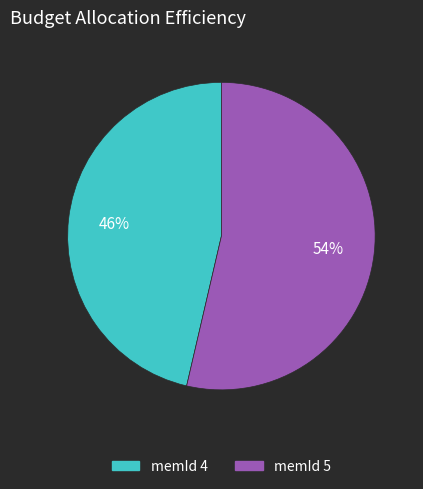

Is there any slice that represents more than half of the pie?

Yes